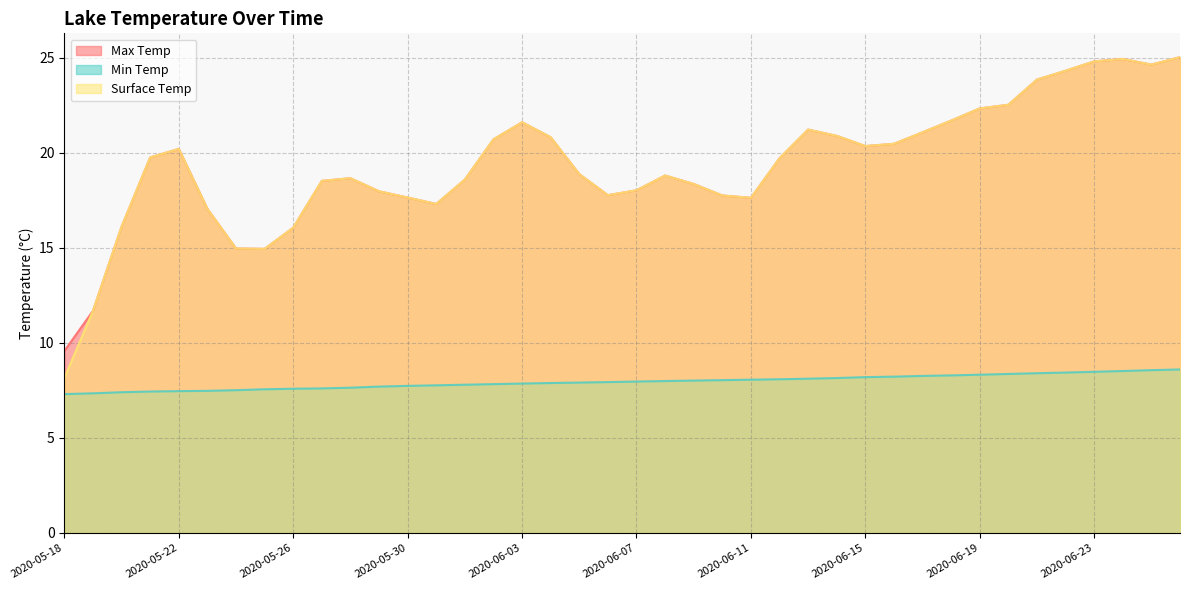

What is the sum of the Max Temp values at 2020-05-31 and 2020-06-13?

38.5